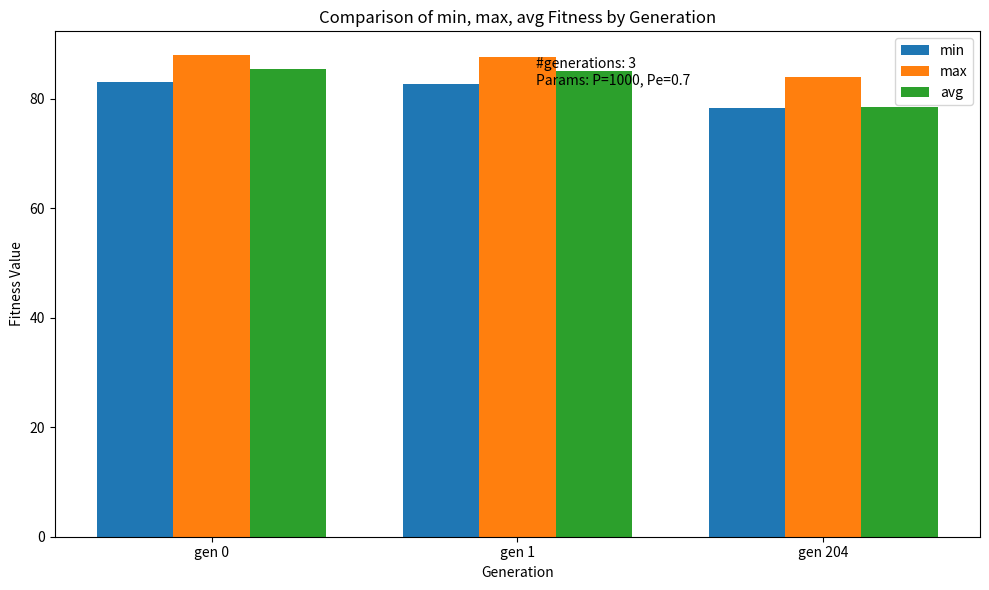

At gen 1, list the series in order from largest to smallest.

max, avg, min